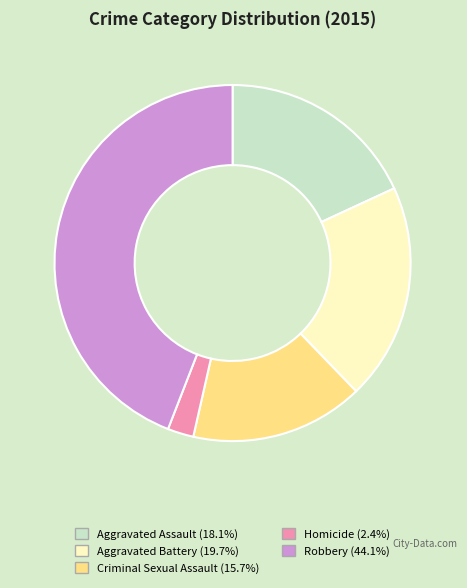

Is the sum of Aggravated Battery and Robbery greater than half?

Yes